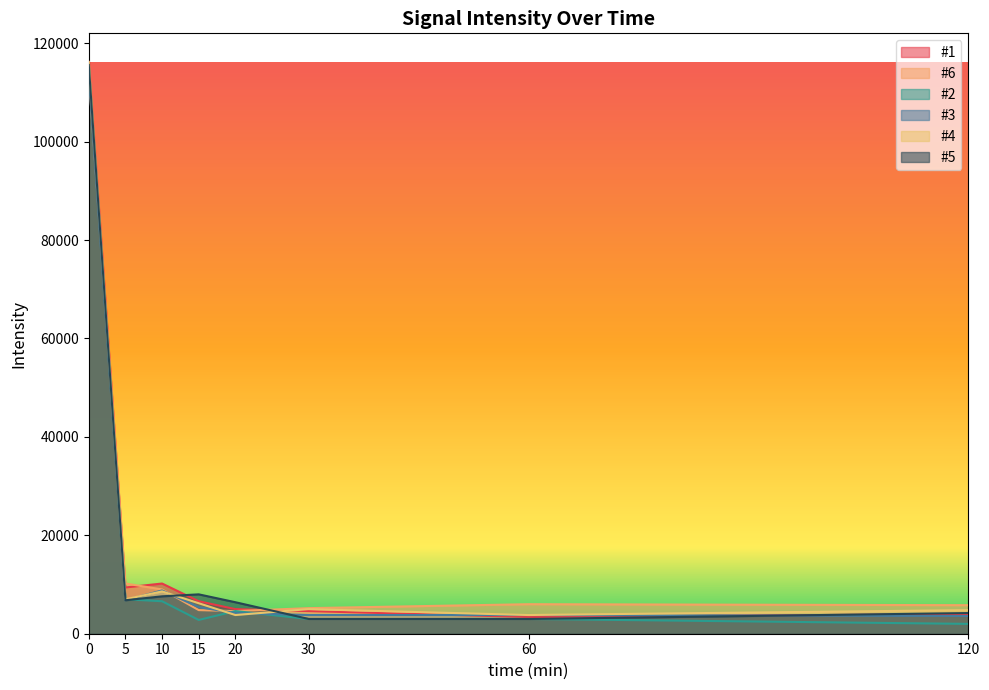

How many lines are shown in the chart?

6